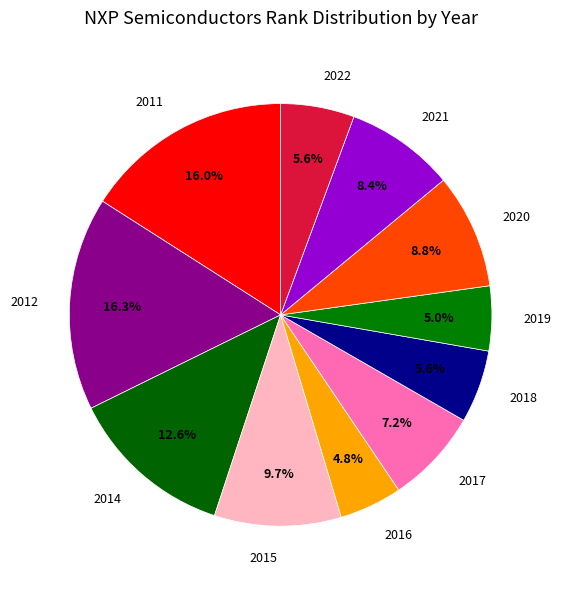

What is the ratio of the value at 2022 to the value at 2015?

0.6